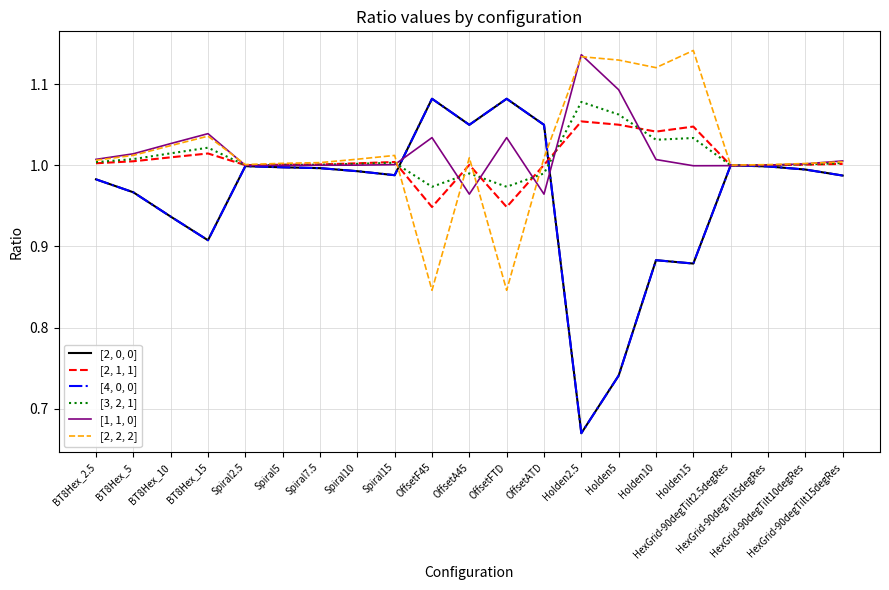

At HexGrid-90degTilt15degRes, list the series in order from smallest to largest.

[2, 0, 0], [4, 0, 0], [2, 1, 1], [3, 2, 1], [2, 2, 2], [1, 1, 0]